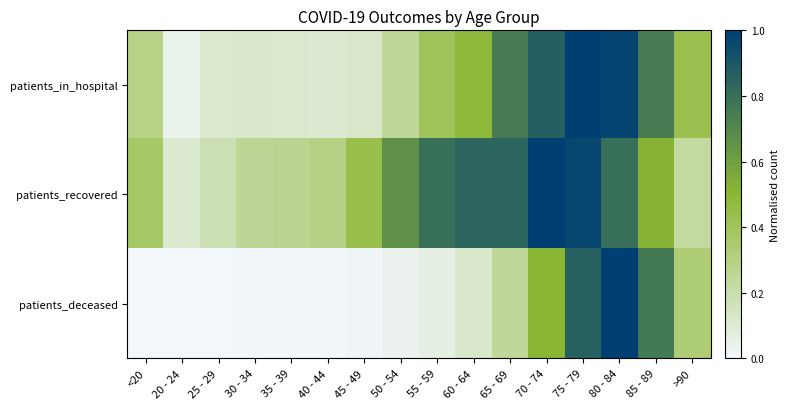

Which series has the largest total across all categories?

patients_recovered